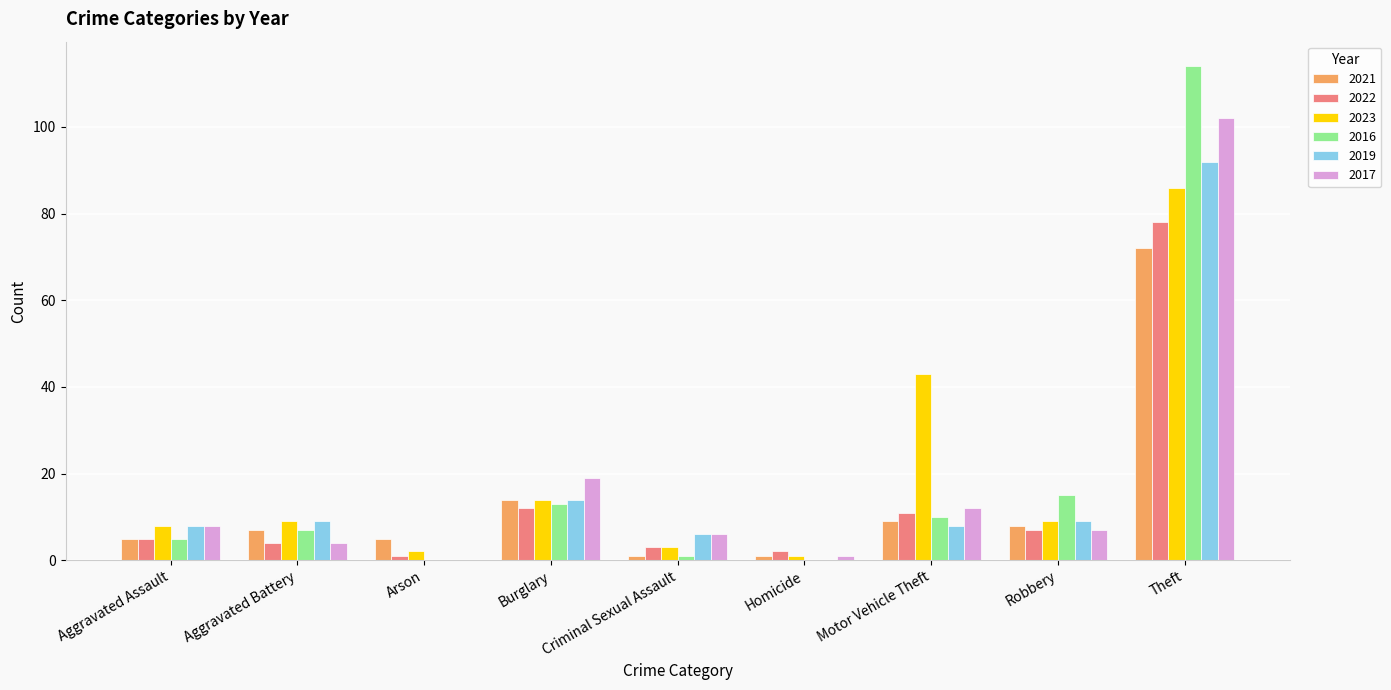

How many data points does each series have?

9